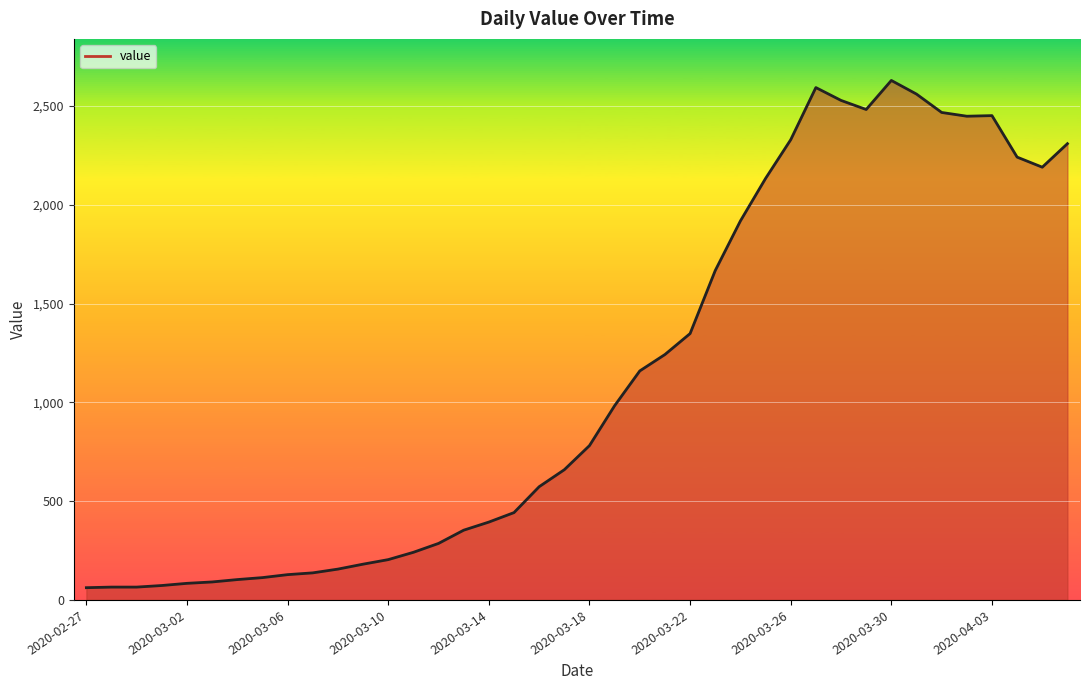

What is the maximum value shown in the chart?

2629